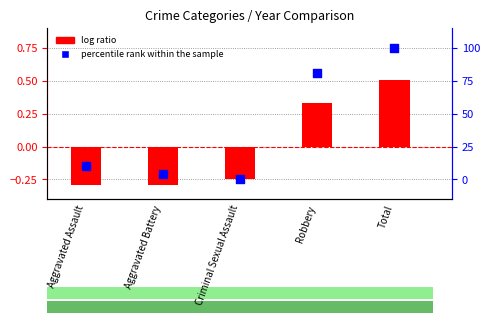

What are all the series names shown in the legend?

log ratio, percentile rank within the sample